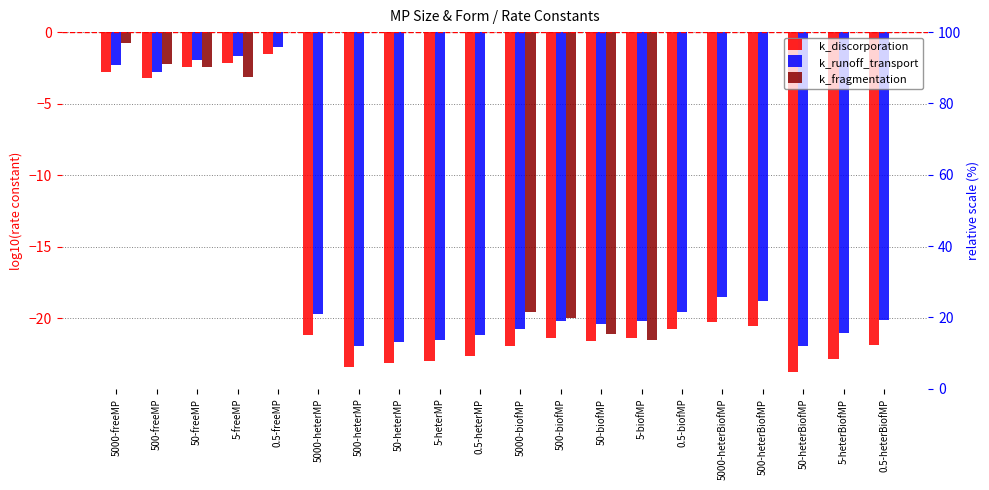

What position from the right is 5-biofMP?

7